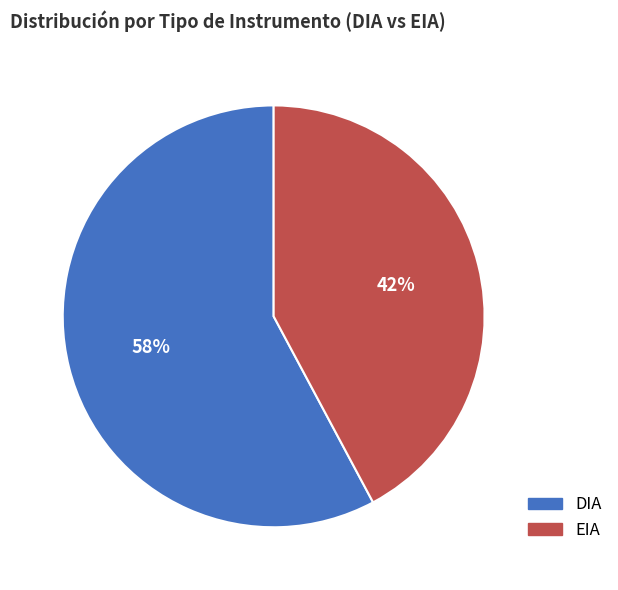

Which slice is the smallest?

EIA